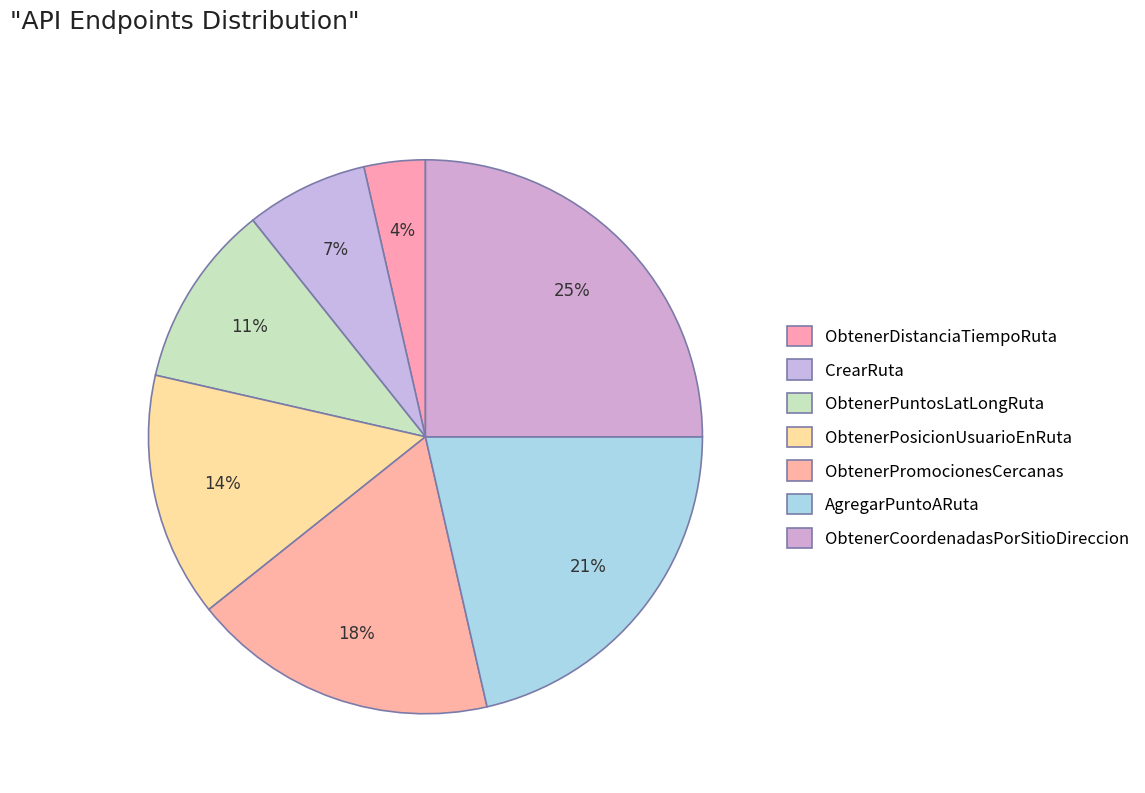

True or false: ObtenerPosicionUsuarioEnRuta accounts for 29% of the total.

False